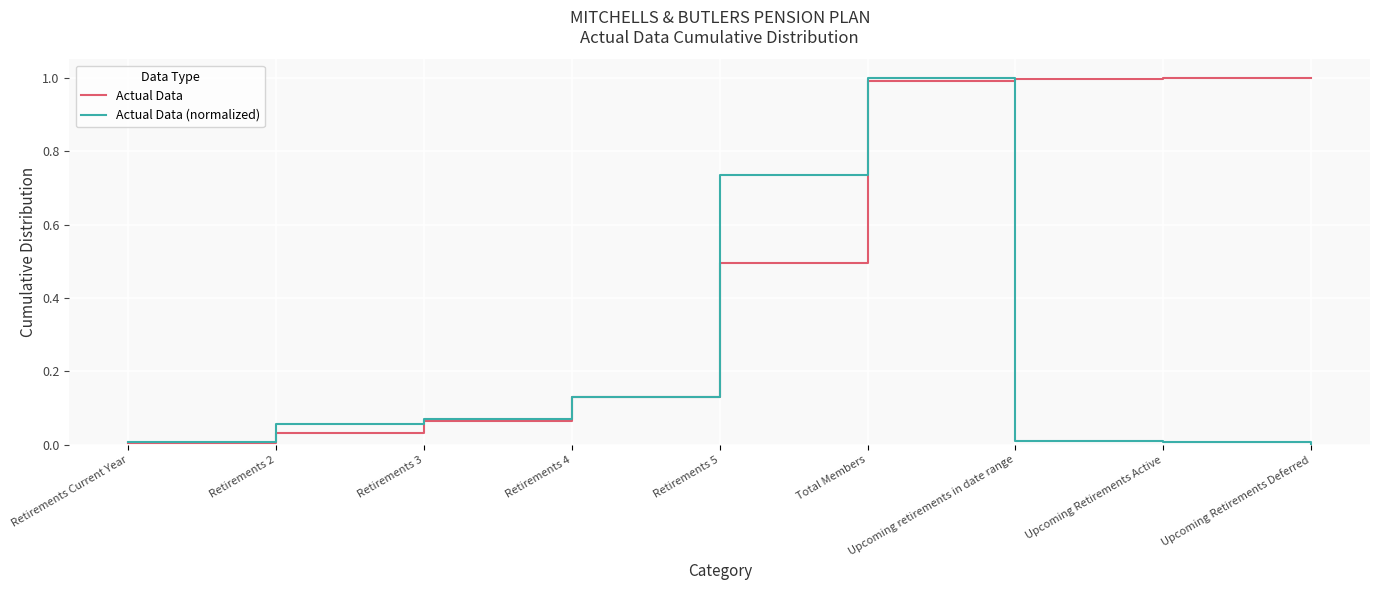

The value of Actual Data at Upcoming retirements in date range is 1.6. True or false?

False